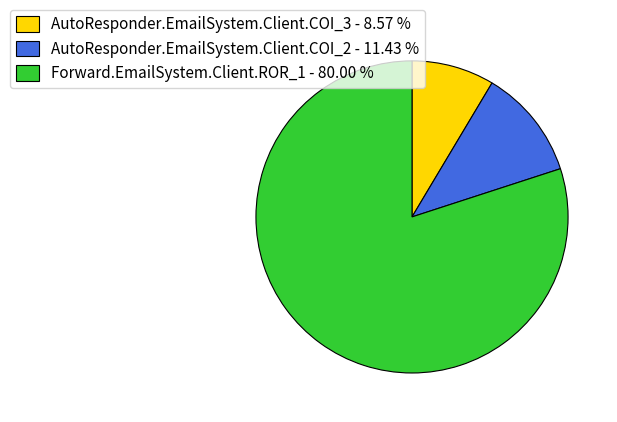

Count the number of slices in the pie.

3